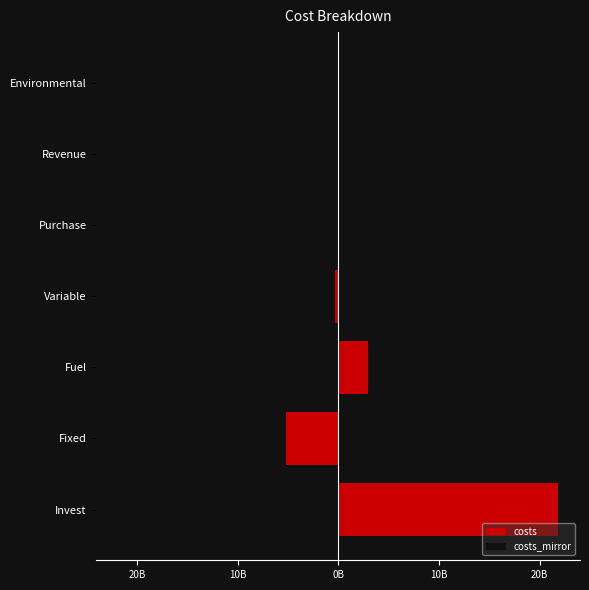

What is the value of the 7th bar from the left?

21827954540.2